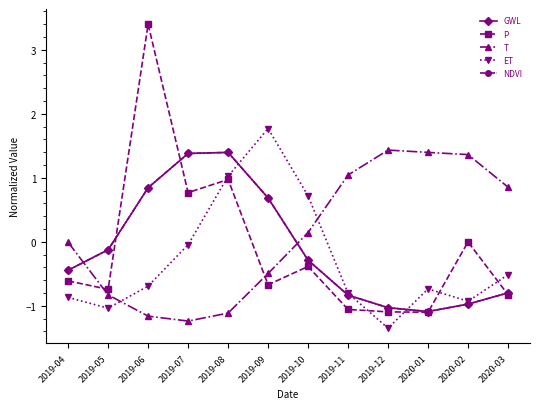

Reading left to right, list all the values displayed in this chart.

GWL: -0.4	-0.1	0.8	1.4	1.4	0.7	-0.3	-0.8	-1.0	-1.1	-1.0	-0.8
P: -0.6	-0.7	3.4	0.8	1.0	-0.7	-0.4	-1.1	-1.1	-1.1	-0.0	-0.8
T: -0.0	-0.8	-1.2	-1.2	-1.1	-0.5	0.1	1.0	1.4	1.4	1.4	0.9
ET: -0.9	-1.0	-0.7	-0.0	1.0	1.8	0.7	-0.8	-1.4	-0.7	-0.9	-0.5
NDVI: -0.4	-0.1	0.8	1.4	1.4	0.7	-0.3	-0.8	-1.0	-1.1	-1.0	-0.8